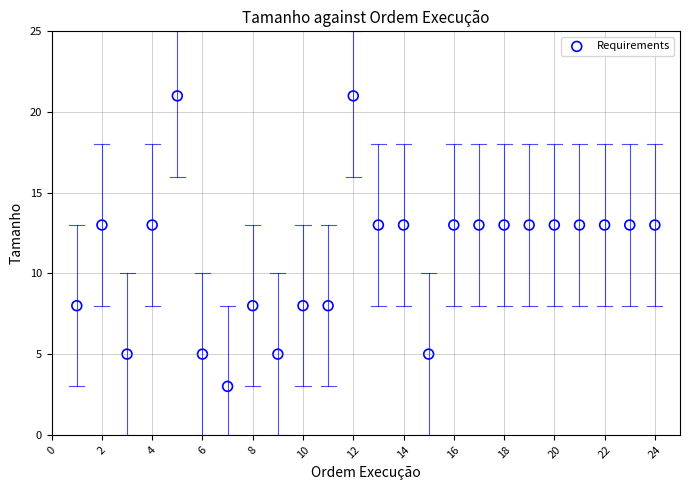

What is the range of Y values (max minus min)?

18